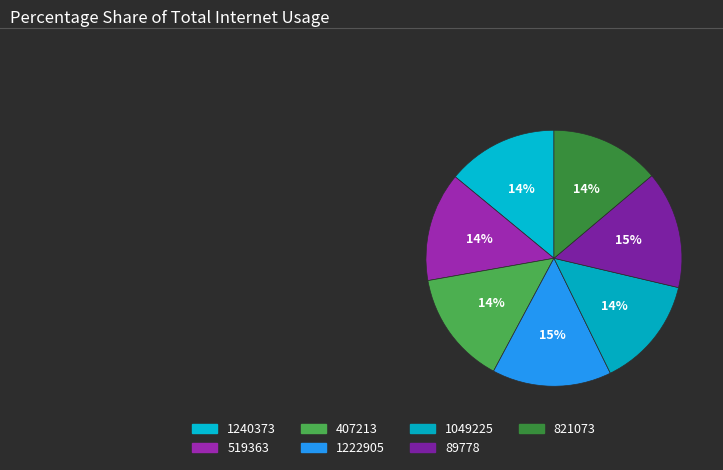

Is it true that 1049225 is 14% of the pie?

True